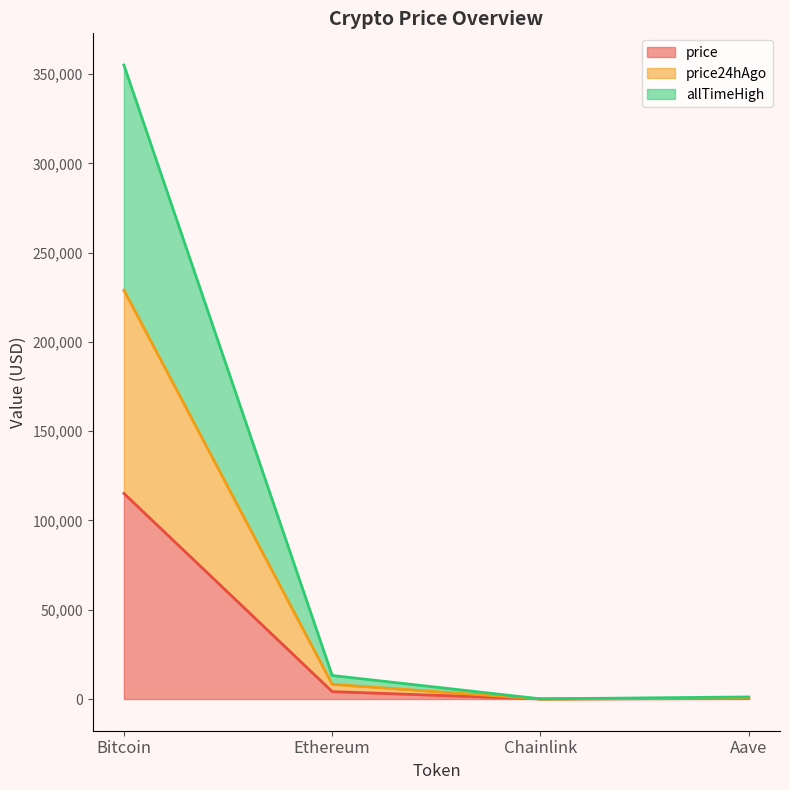

What is the average value of the price24hAgo series?

59445.7